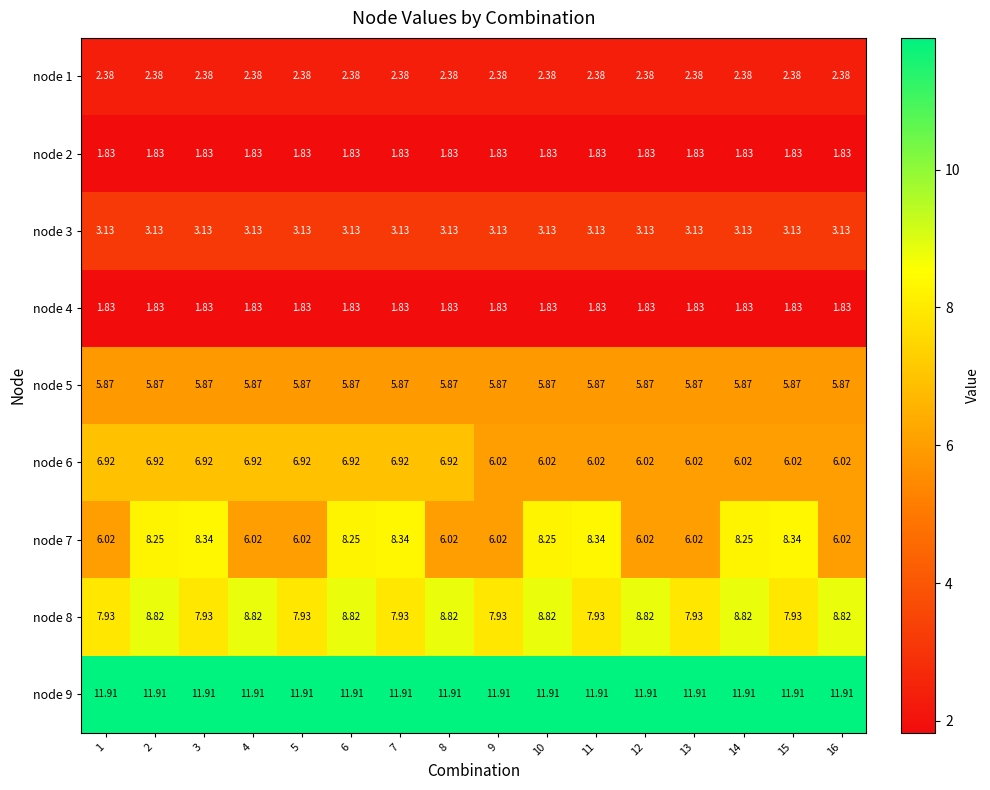

Is the value of node 7 at 10 greater than the value of node 5 at 10?

Yes